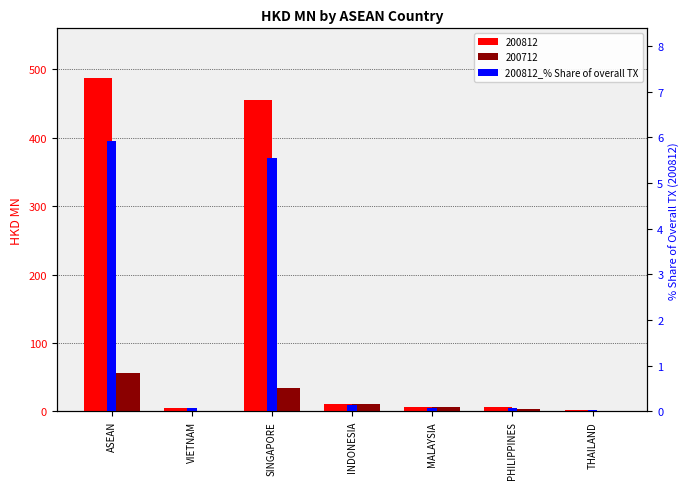

List the labels in order of value, largest first.

ASEAN, SINGAPORE, INDONESIA, PHILIPPINES, MALAYSIA, VIETNAM, THAILAND